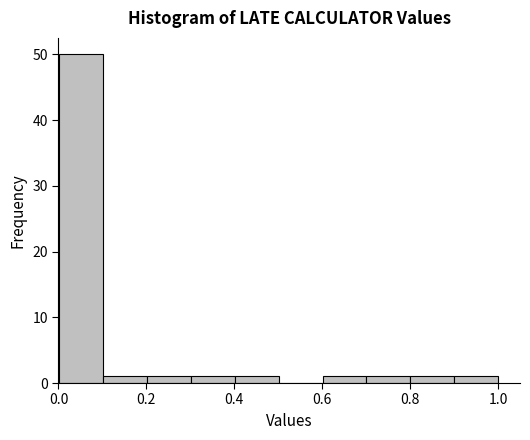

What is the height of the bar covering 0.7 to 0.8 on the x-axis? Neither the bar edges nor the heights are printed on the chart, so give them approximately, as read against the axes.

1